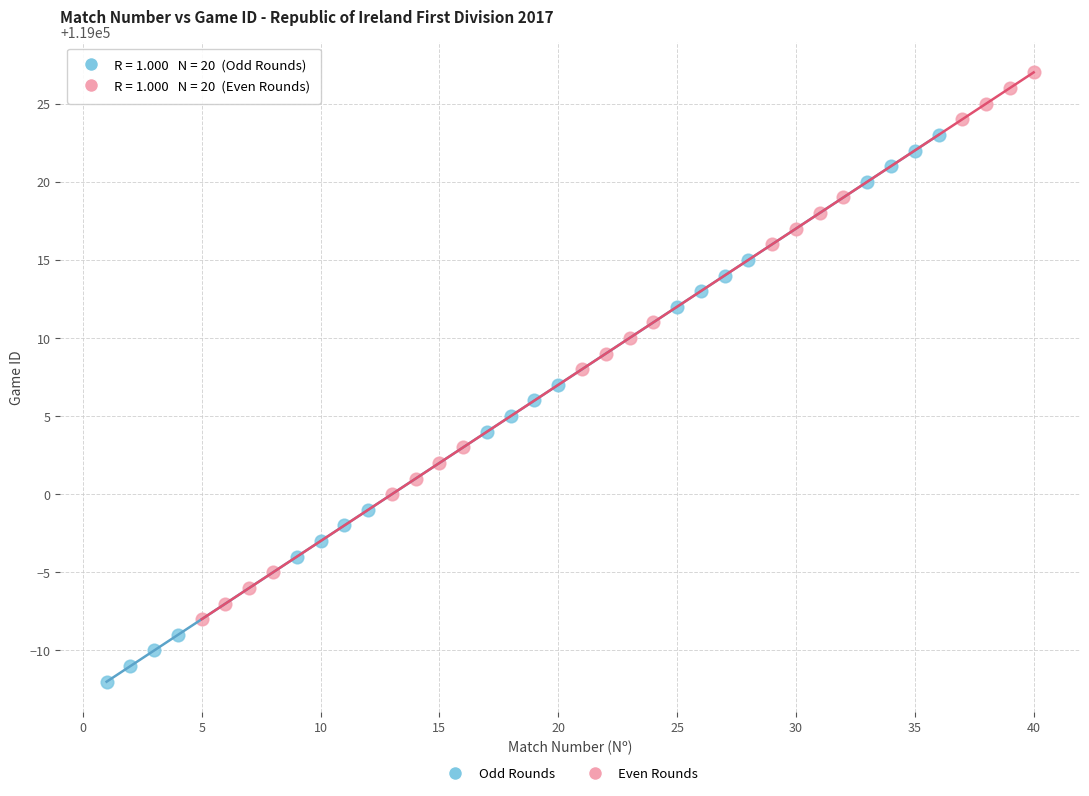

Which series reaches the maximum Y coordinate?

Even Rounds